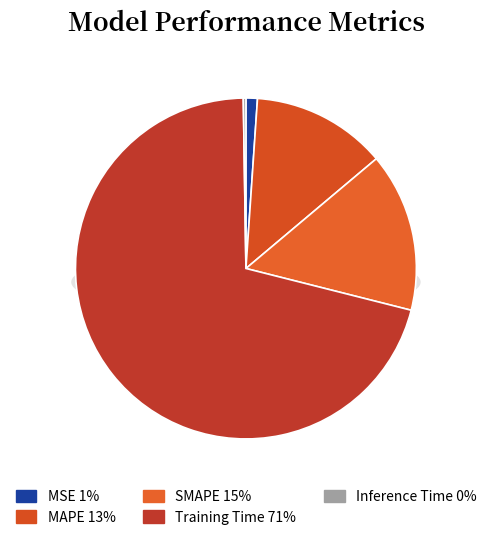

Which slice is the largest?

Training Time